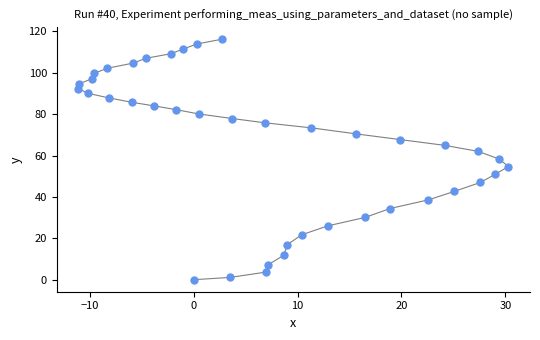

What is the range of Y values (max minus min)?

116.2